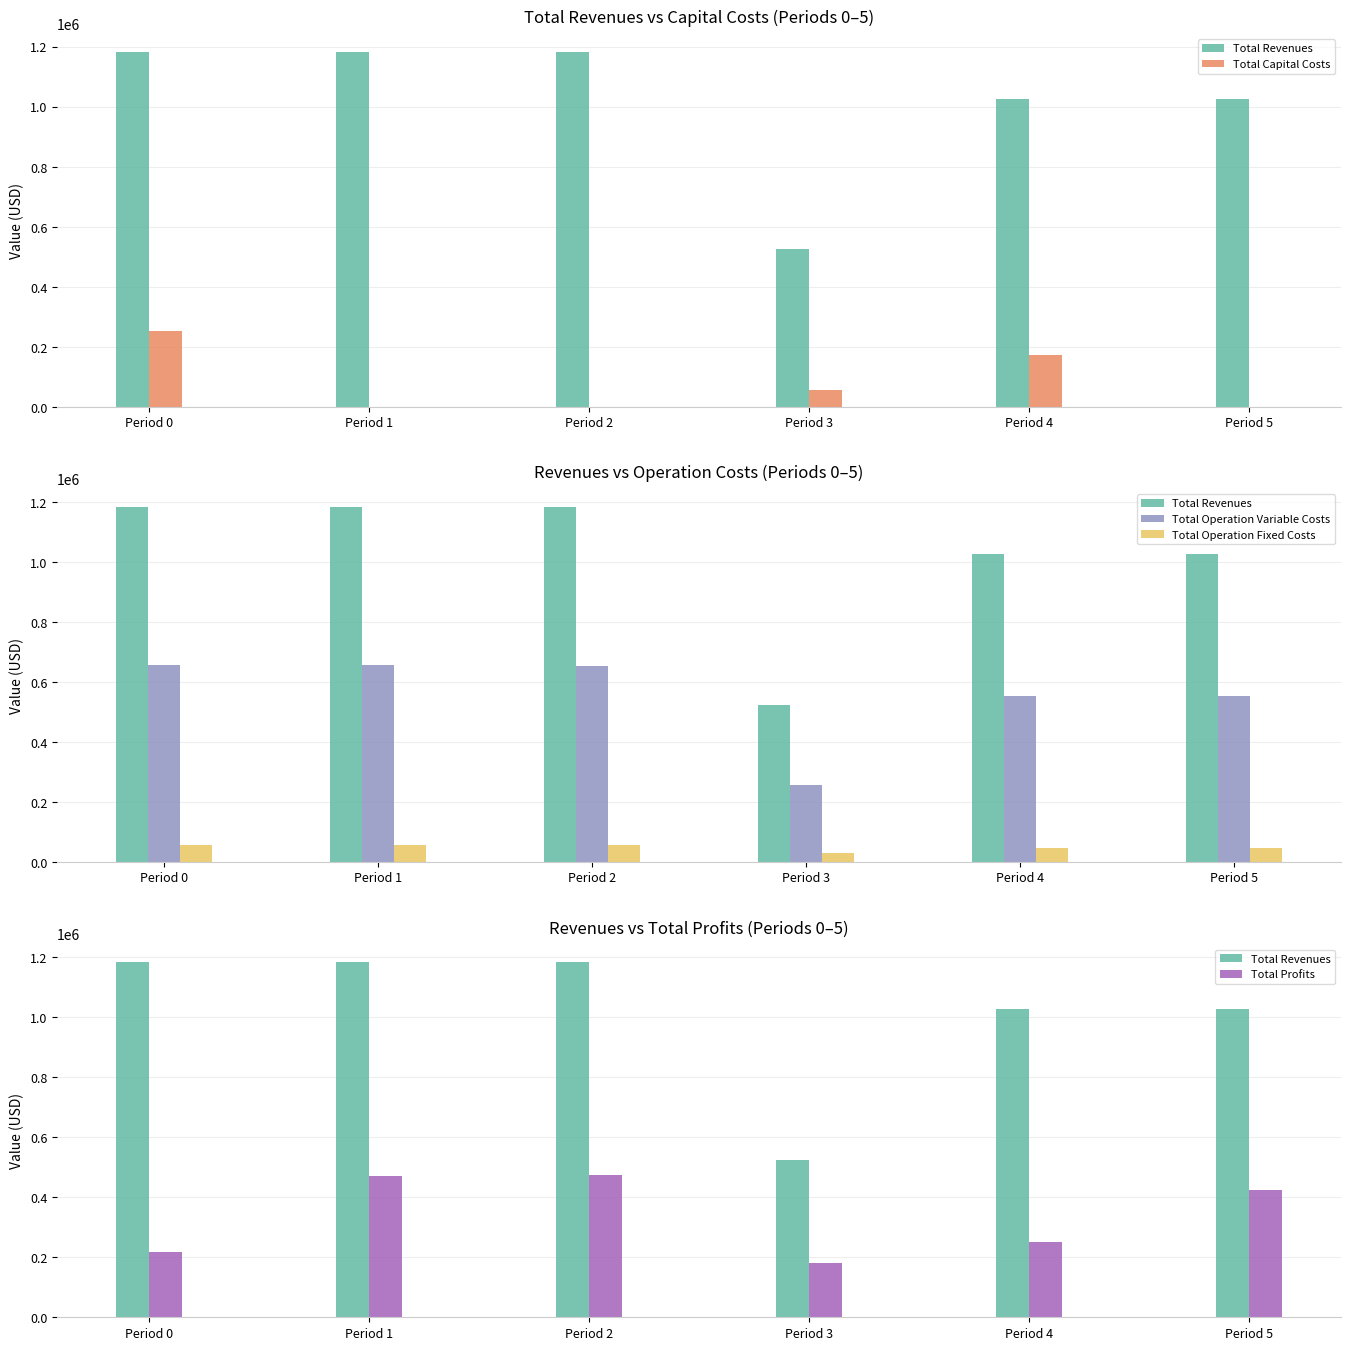

Does the chart contain any negative values?

No